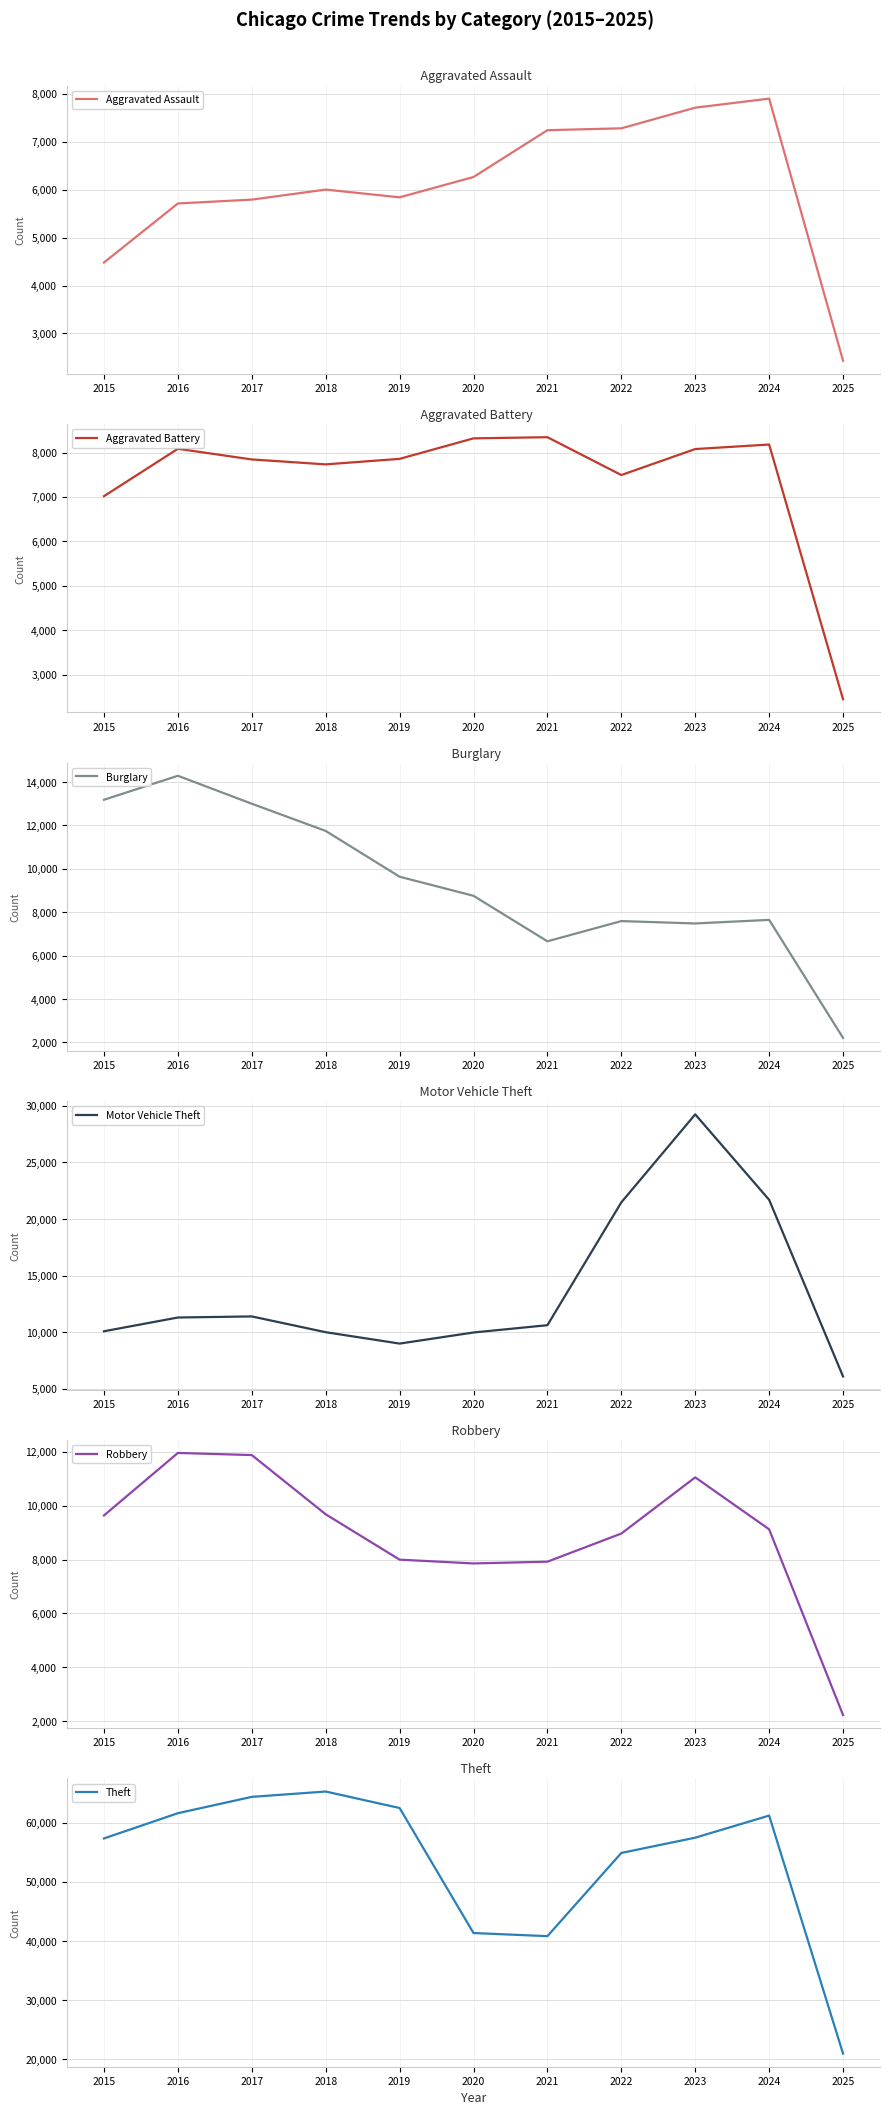

What is the difference between the Aggravated Battery values at 2021 and 2025?

5902